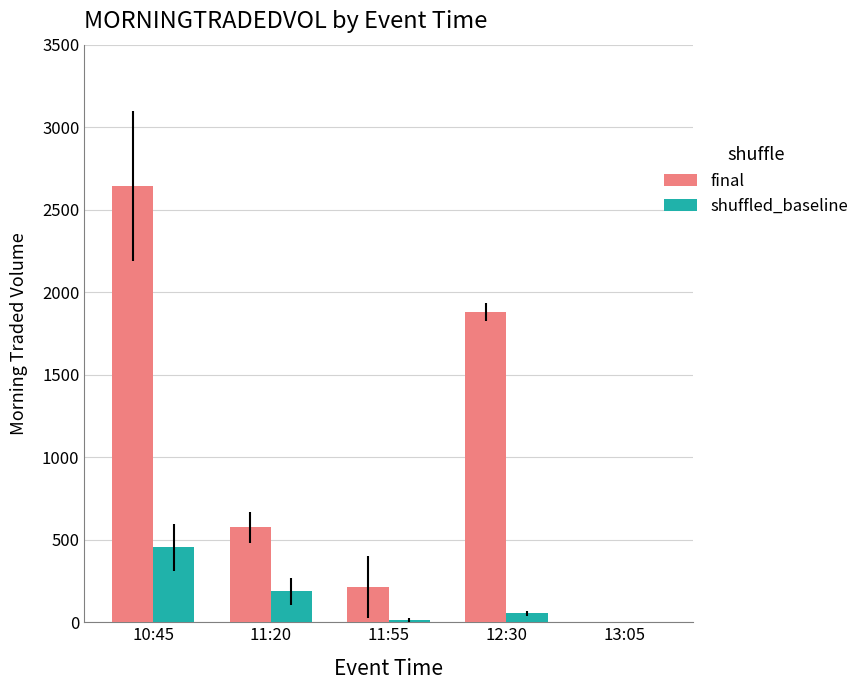

Reading left to right, what are all the values shown in this chart?

final: 2644.5	575.2	213.1	1880.3	0.0
shuffled_baseline: 454.6	187.0	14.0	53.1	0.0